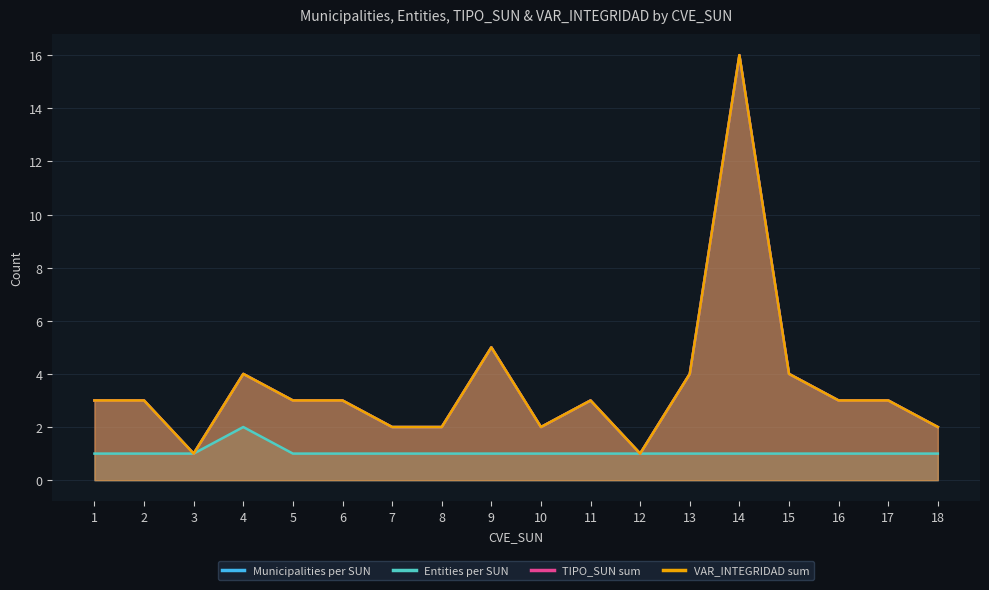

Rank the series at 5 from highest to lowest value.

Municipalities per SUN, TIPO_SUN sum, VAR_INTEGRIDAD sum, Entities per SUN